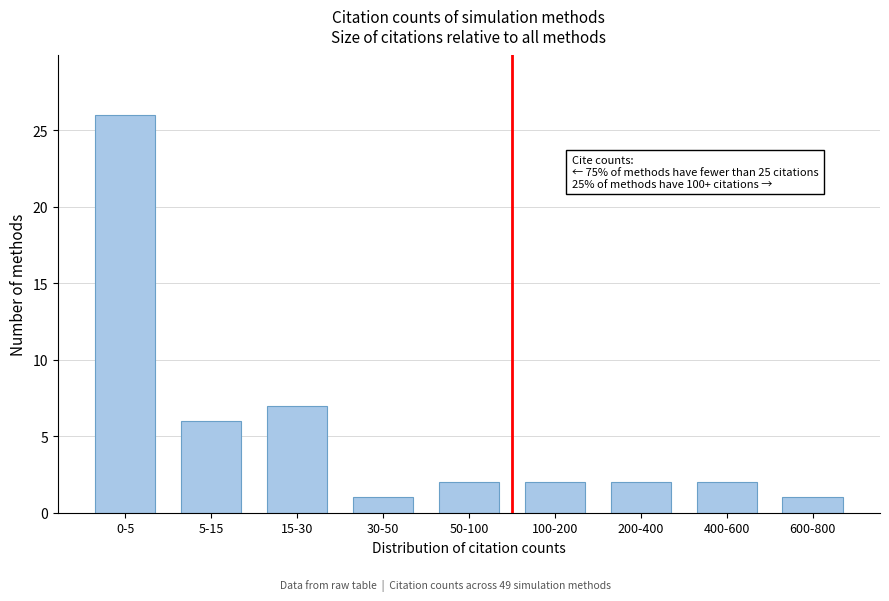

Reading left to right, what are all the values shown in this chart?

26	6	7	1	2	2	2	2	1